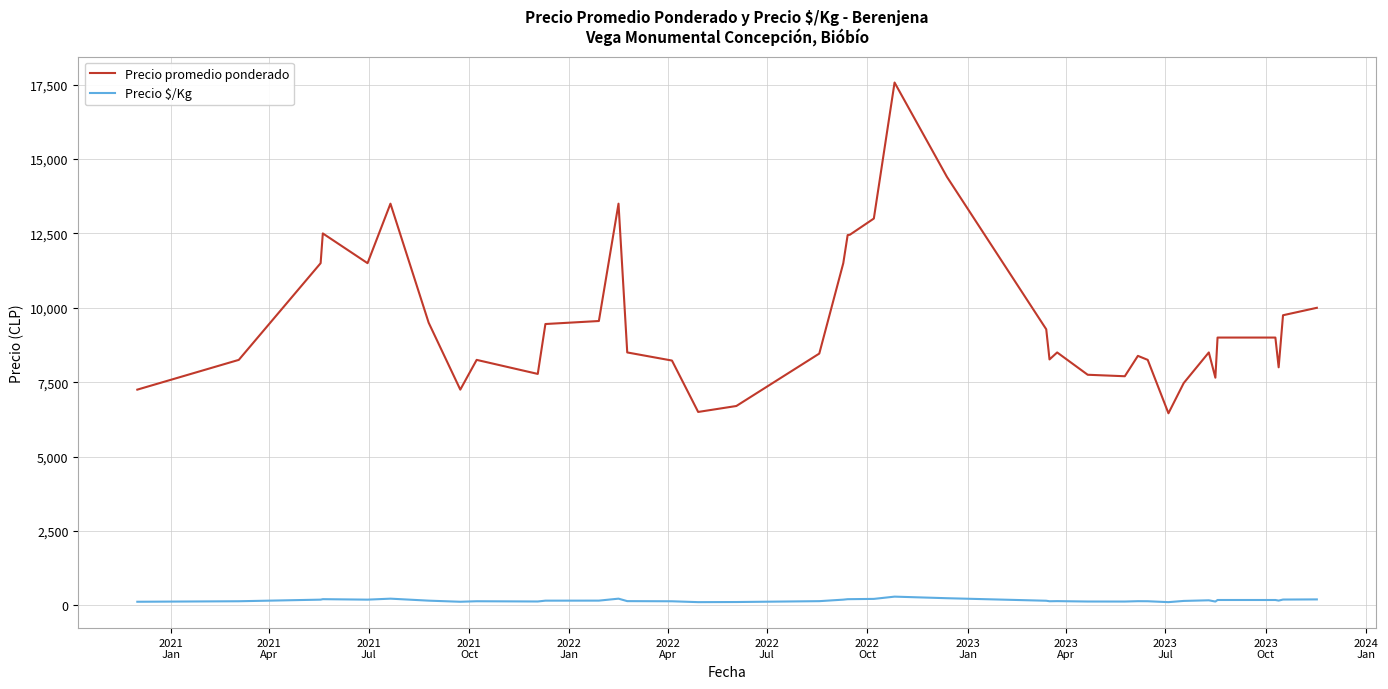

True or false: Precio promedio ponderado and Precio $/Kg intersect in this chart.

False